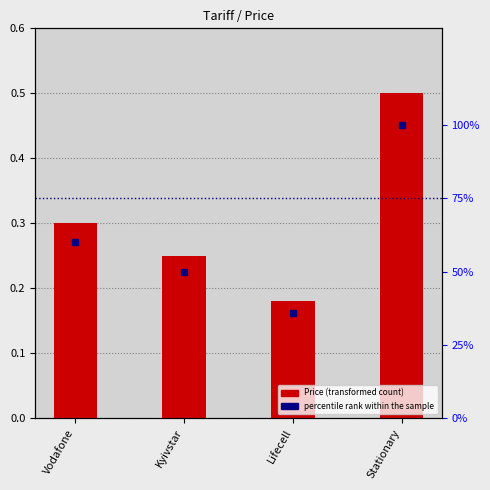

At which category is the sum across all series the highest?

Stationary